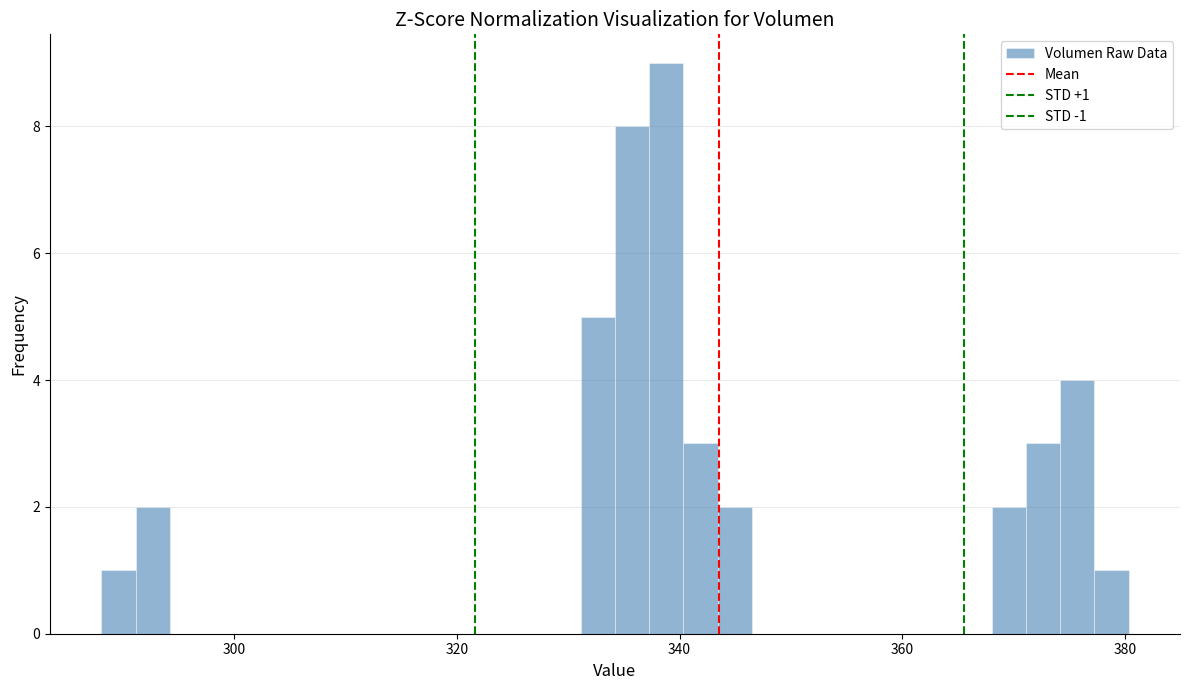

Around what value on the x-axis is the tallest bar? Give the approximate position of its centre, as read against the axis.

338